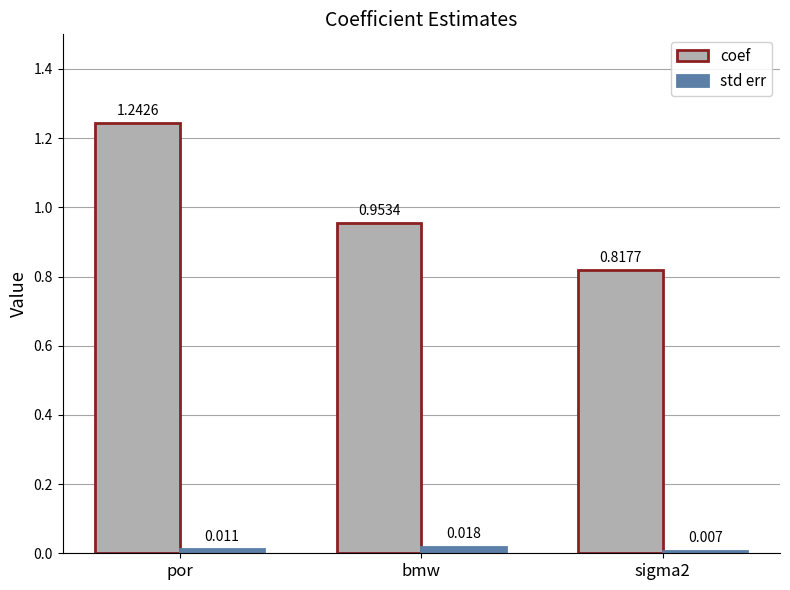

Which series has the largest total across all categories?

coef